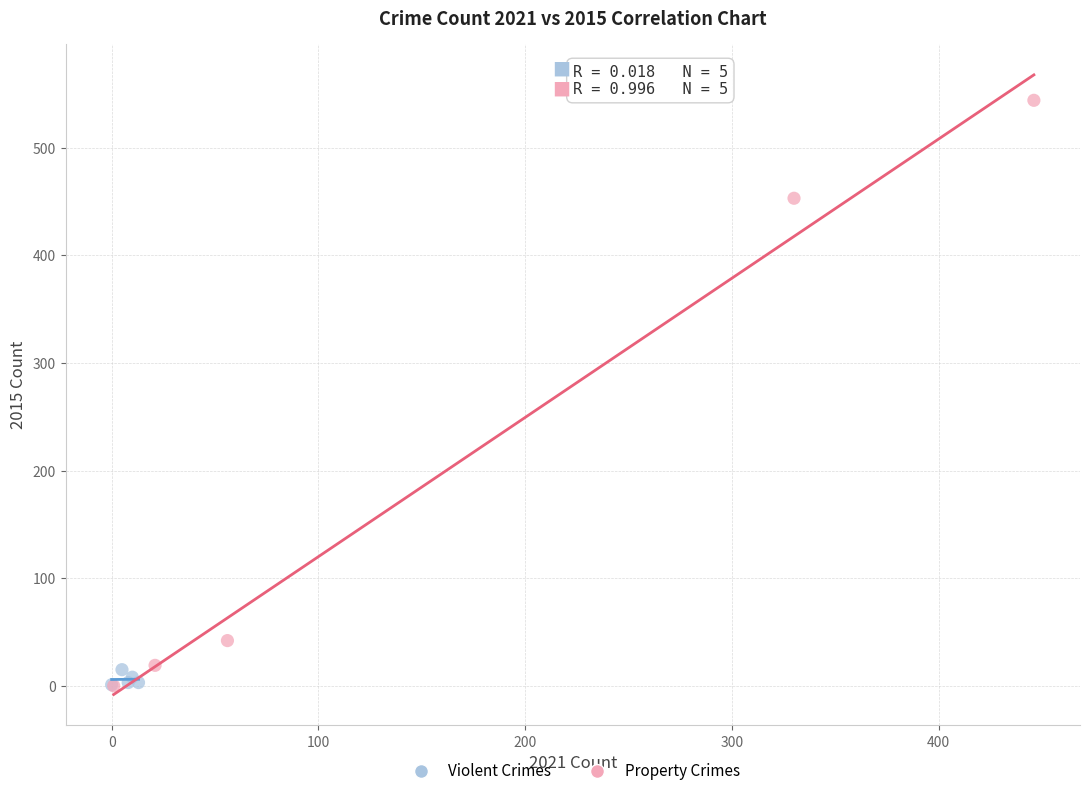

Which series has the largest Y range (max minus min)?

Property Crimes